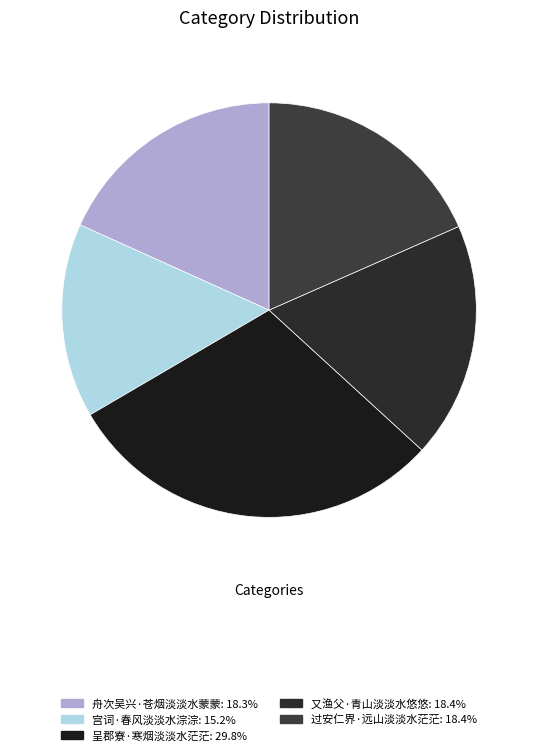

What is the smallest slice in the pie chart?

宫词·春风淡淡水淙淙